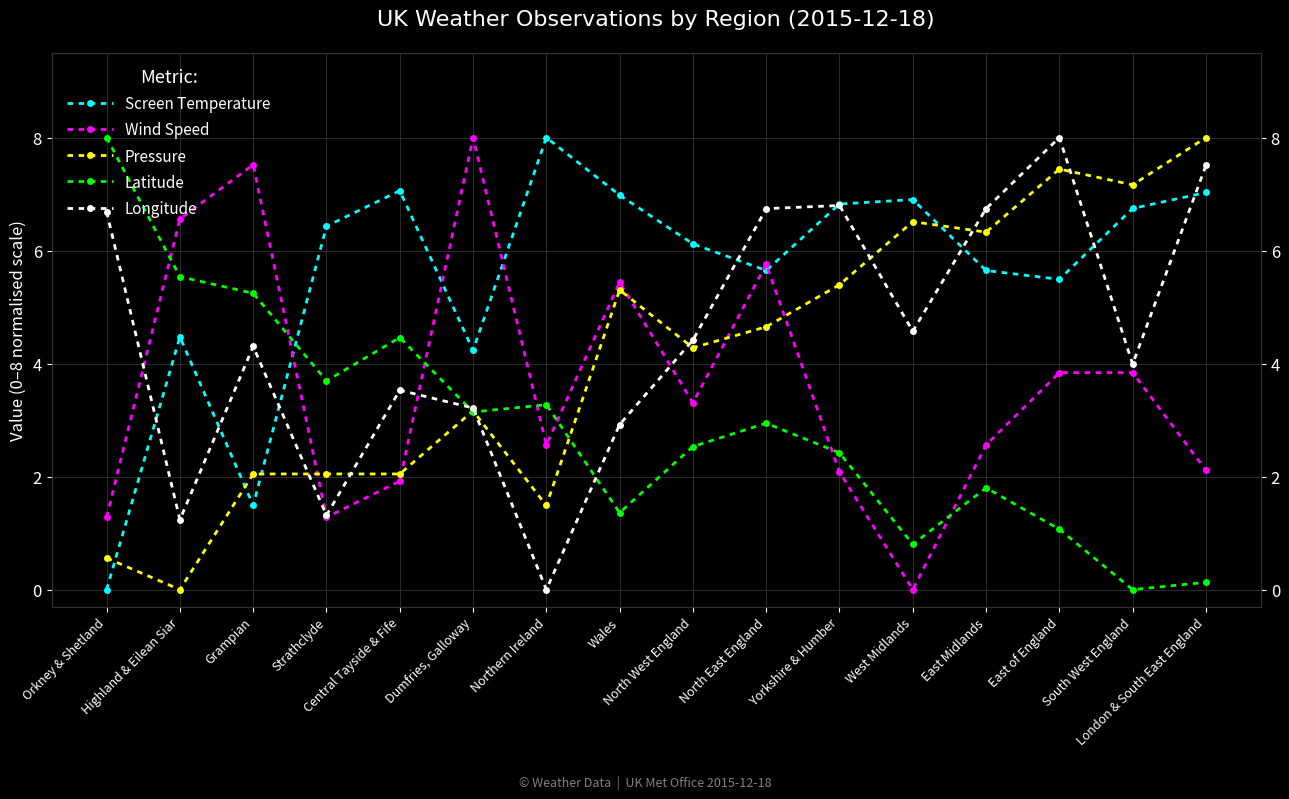

Is the value of Longitude at North East England greater than the value of Wind Speed at Grampian?

No